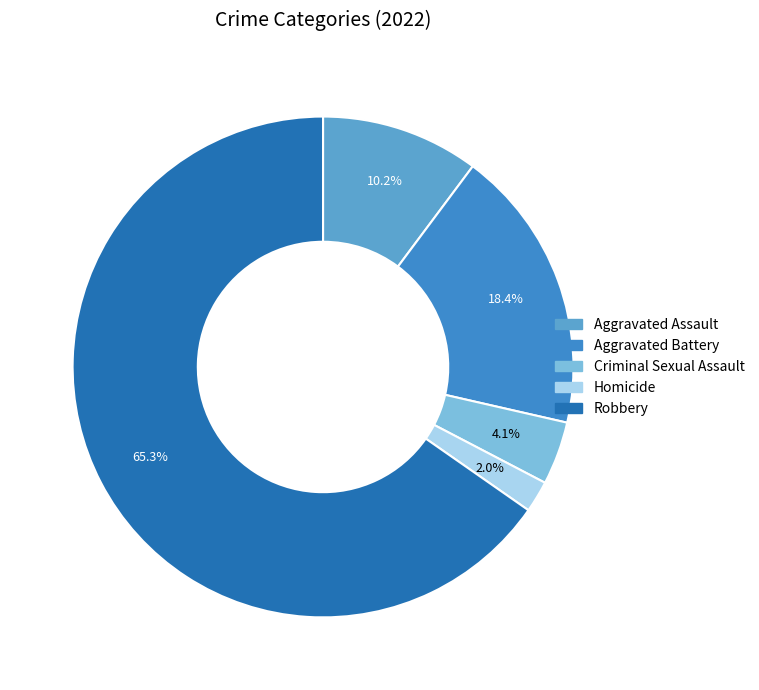

How many slices are in this pie chart?

5